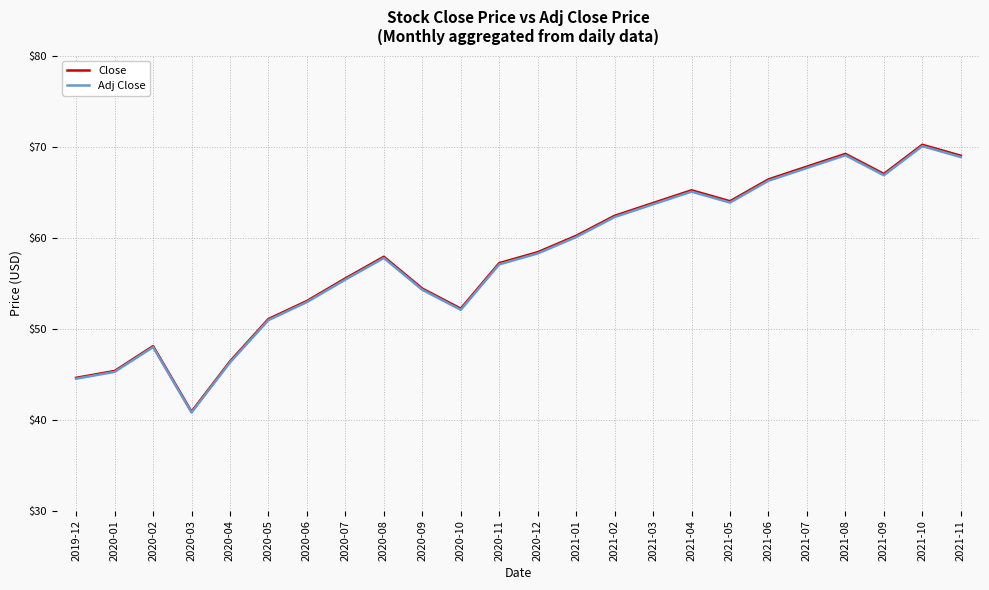

What position from the right is 2021-08?

4